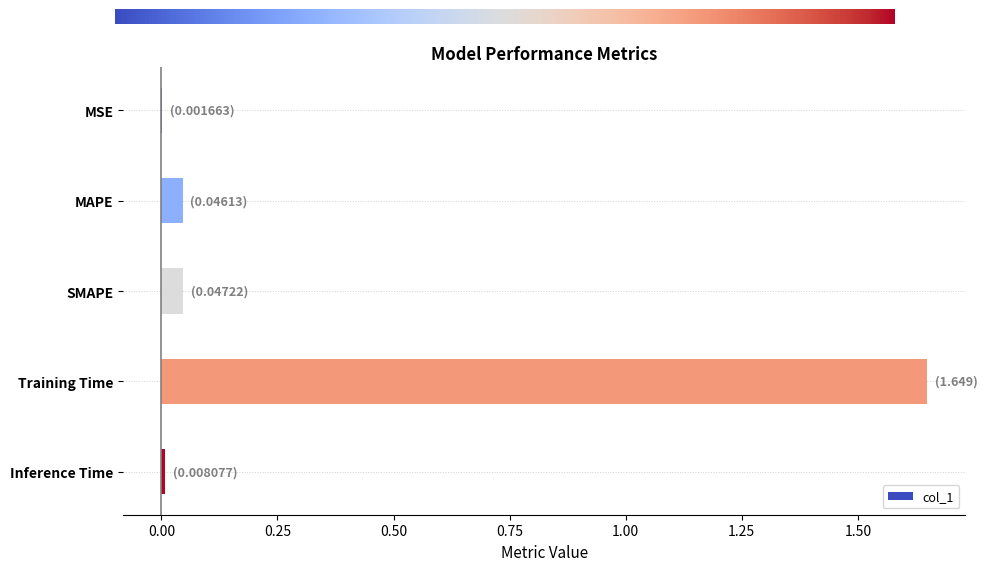

Between SMAPE and Inference Time, which is larger?

SMAPE